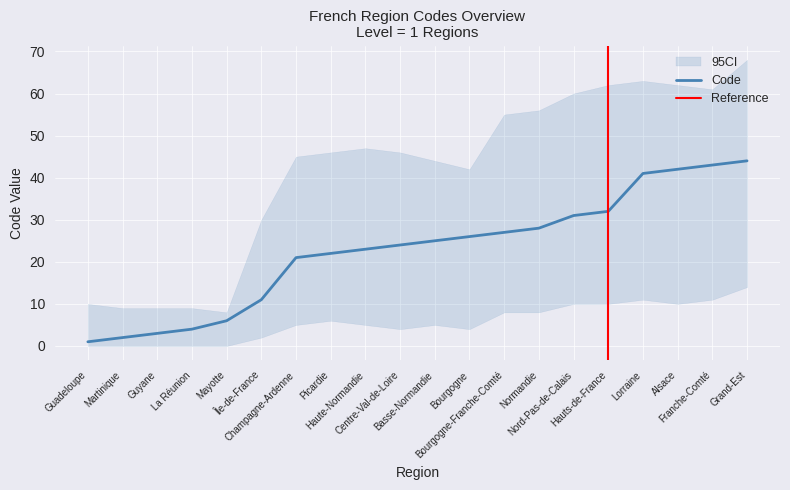

What is the ratio of the value at Mayotte to the value at Haute-Normandie?

0.3